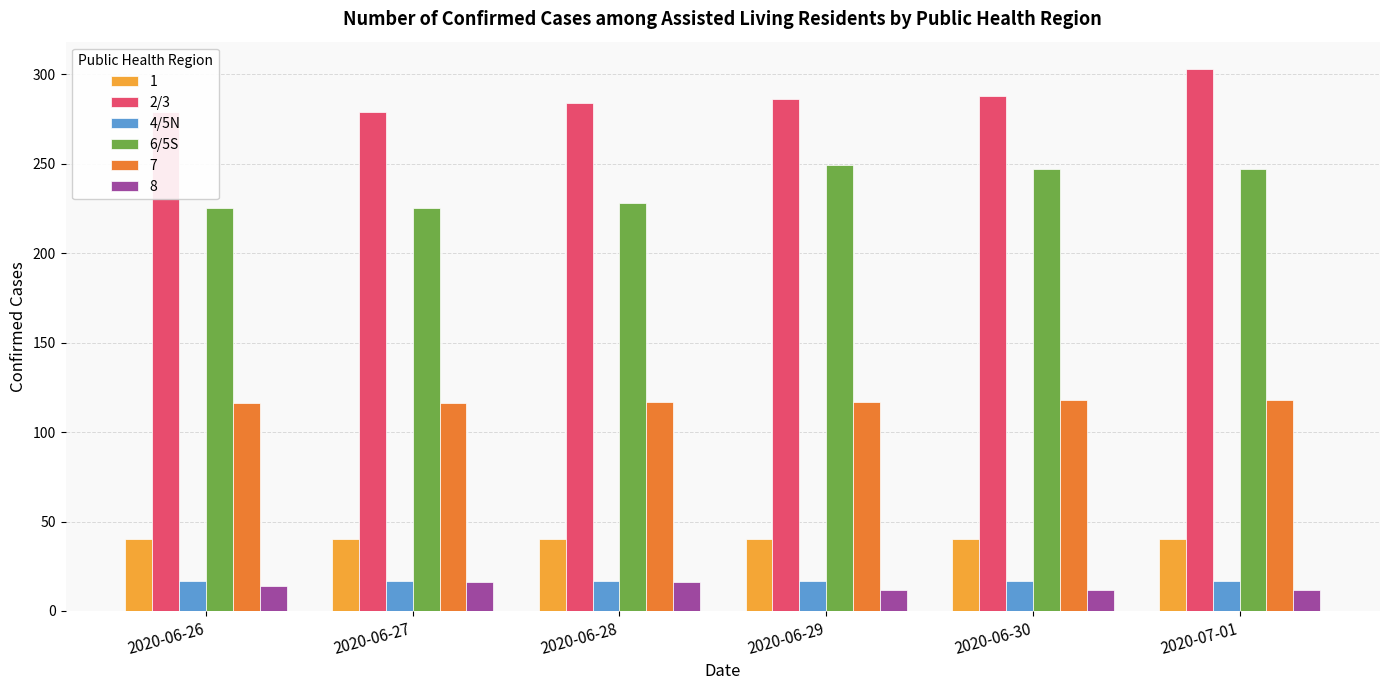

The 4/5N series shows 17 at 2020-06-26. True or false?

True